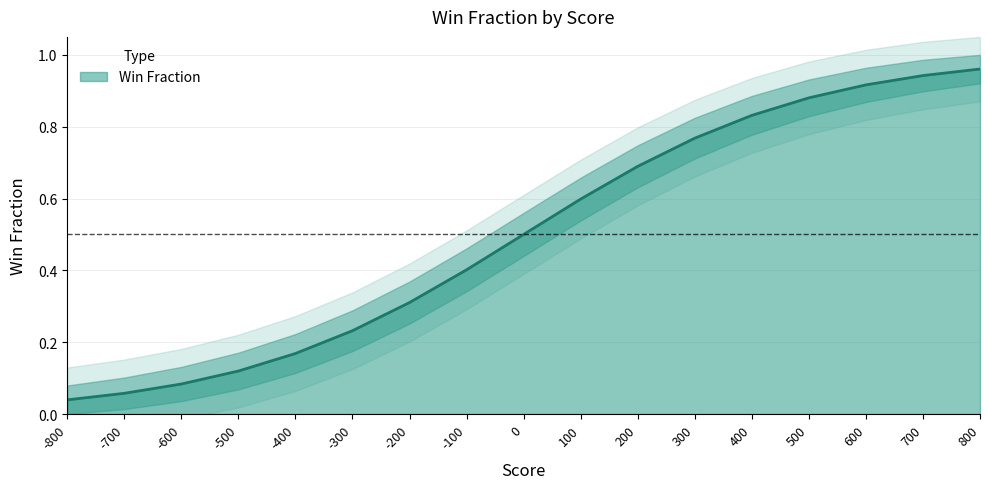

True or false: Win Fraction has a value of 0.1 at -200.

False